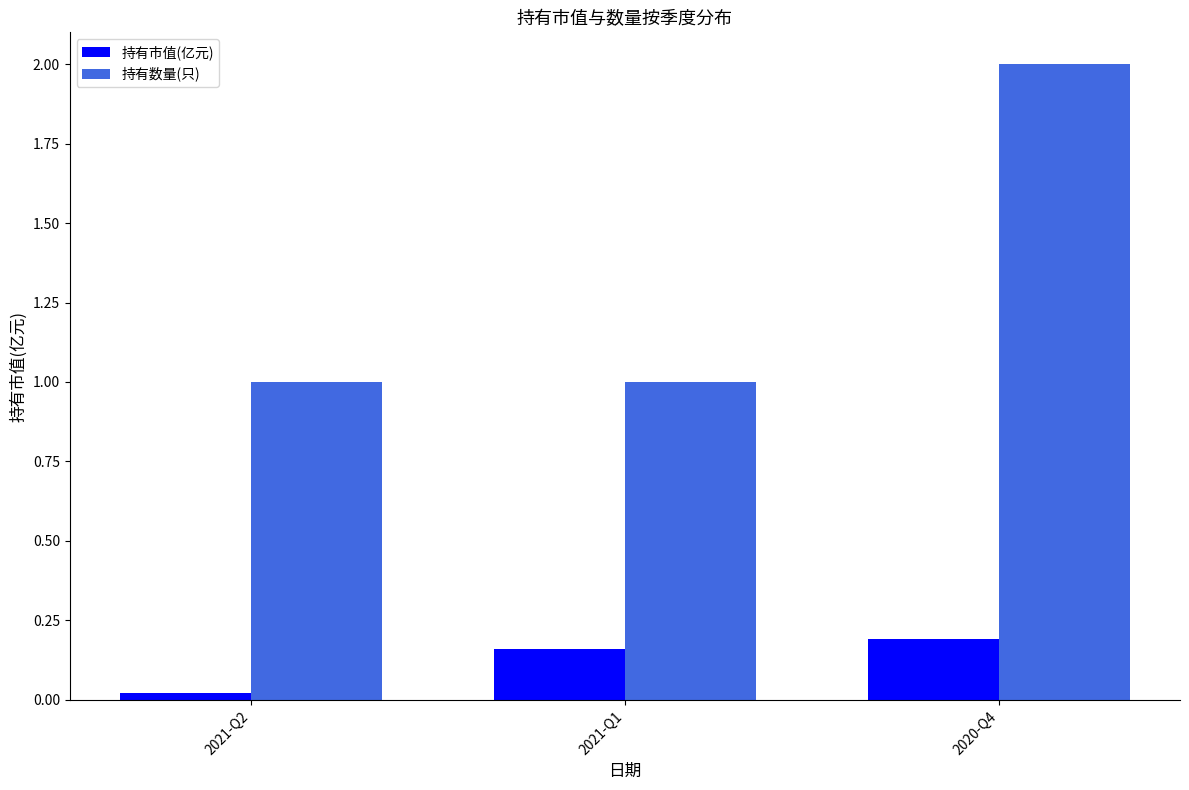

Which series changed the most between 2021-Q2 and 2021-Q1?

持有市值(亿元)